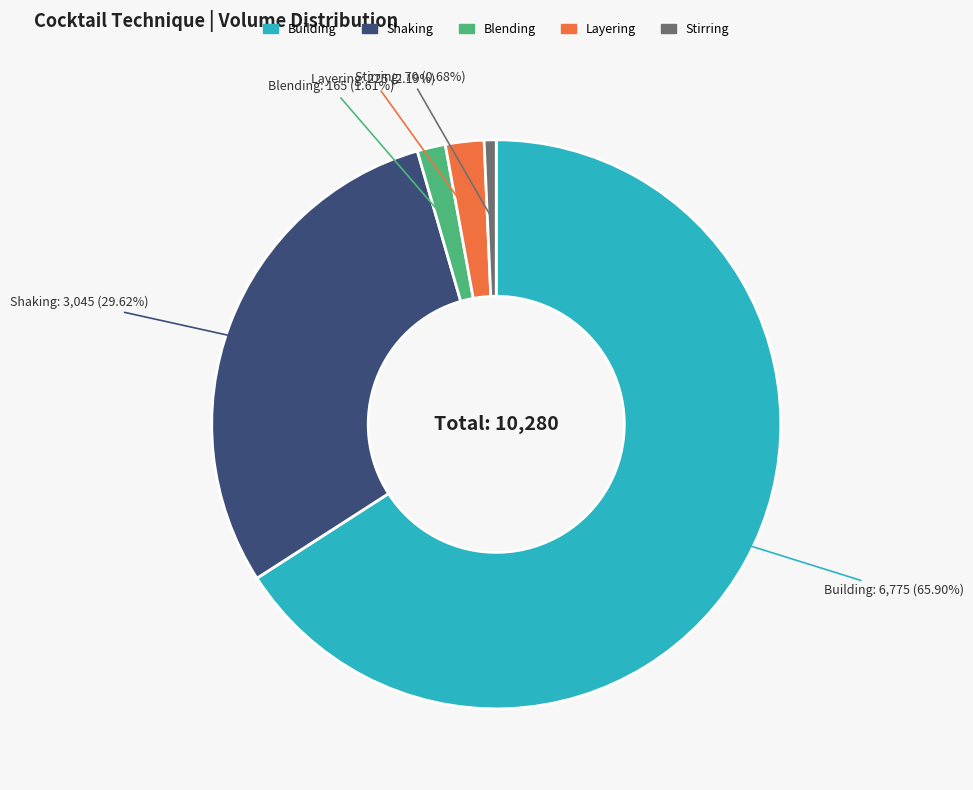

To the nearest percent, what portion does Stirring represent?

1%